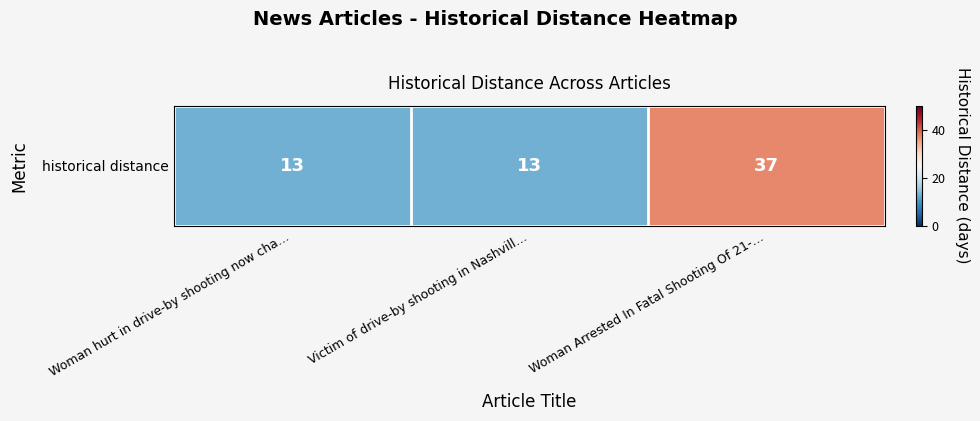

Reading left to right, extract all data points from this chart.

Woman hurt in drive-by shooting now cha…=13	Victim of drive-by shooting in Nashvill…=13	Woman Arrested In Fatal Shooting Of 21-…=37